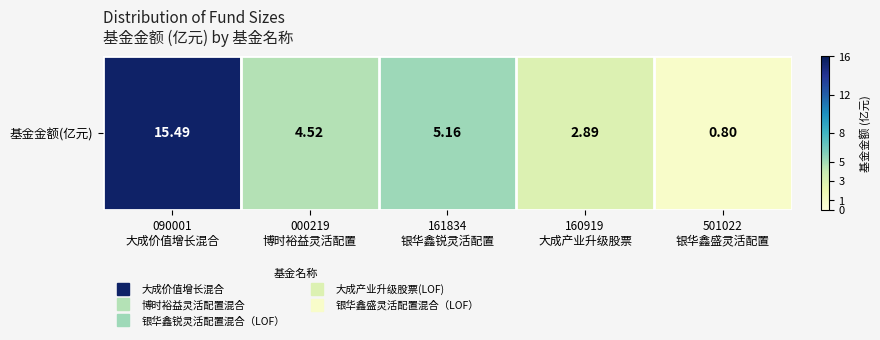

Which has a higher value, 160919
大成产业升级股票 or 161834
银华鑫锐灵活配置?

161834
银华鑫锐灵活配置